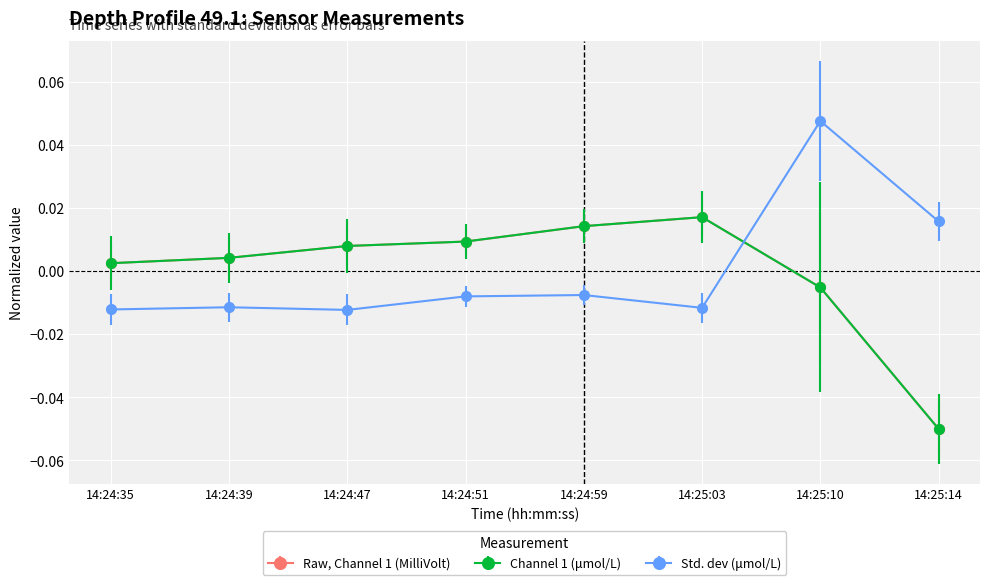

At which category does the chart reach its minimum across all series?

14:25:14